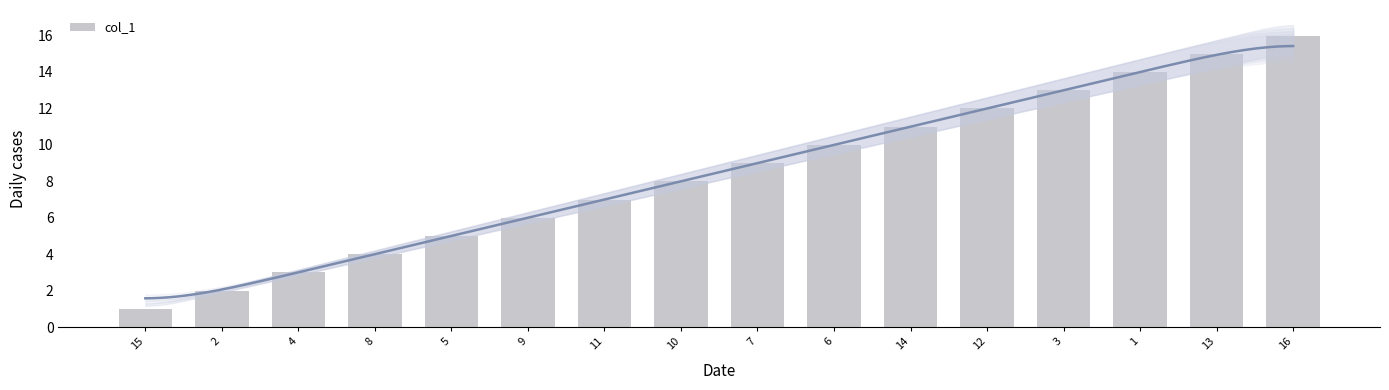

Reading right to left, transcribe all the data shown in this chart.

16=16	13=15	1=14	3=13	12=12	14=11	6=10	7=9	10=8	11=7	9=6	5=5	8=4	4=3	2=2	15=1